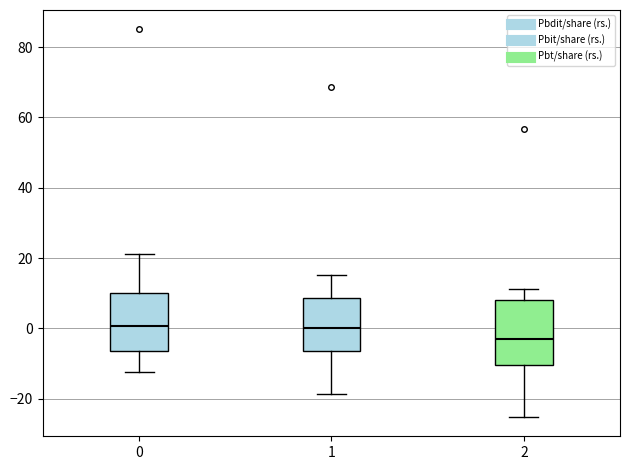

Which box has the lowest median line?

2